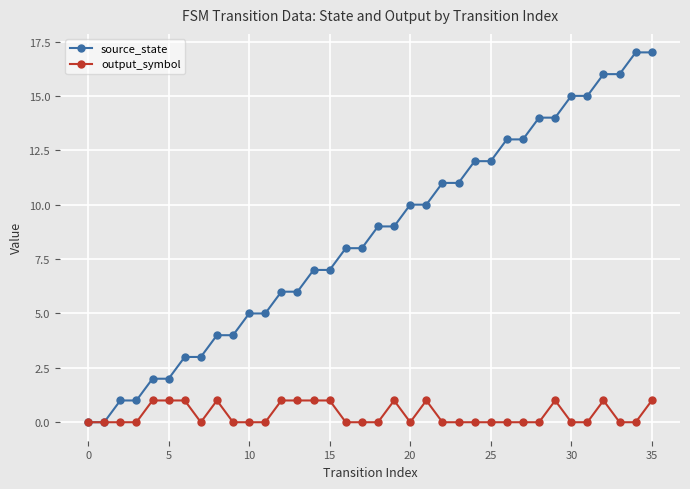

Which series has the widest spread of values?

source_state